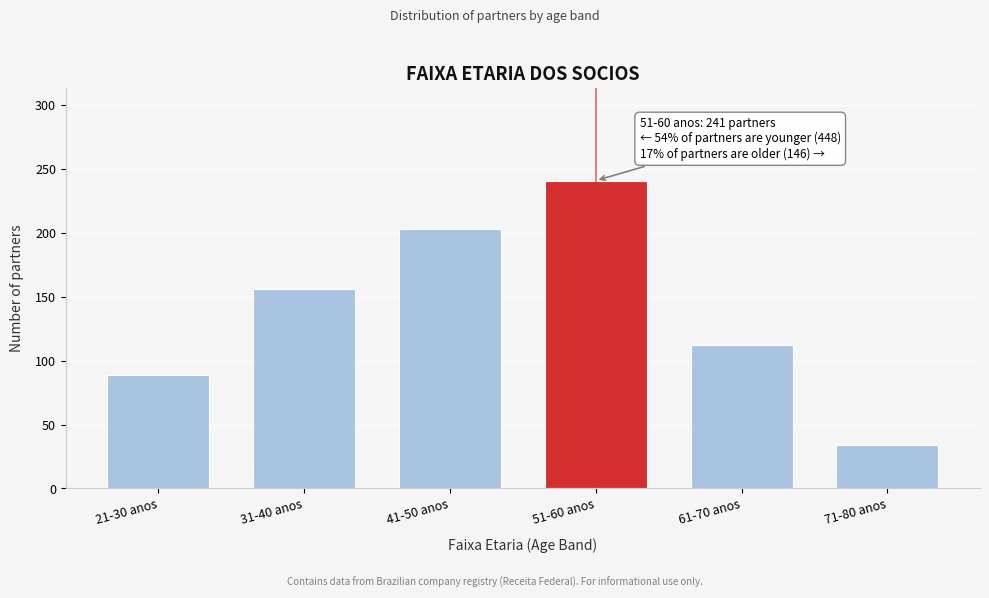

Reading left to right, extract all data points from this chart.

89	156	203	241	112	34